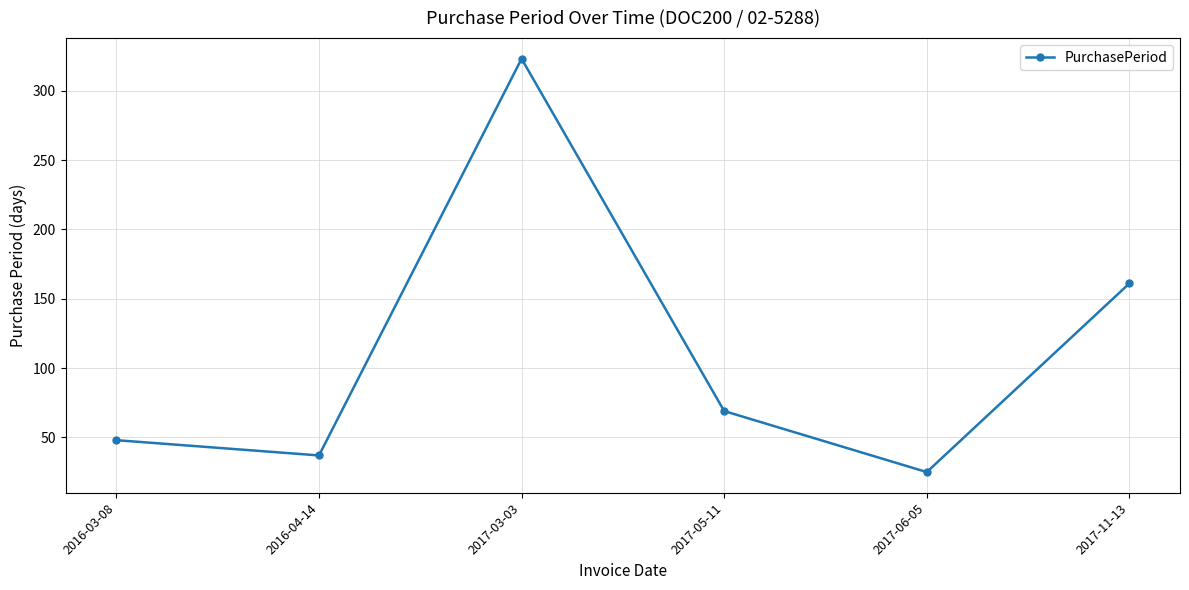

Is it true that the value at 2017-11-13 is 247?

False